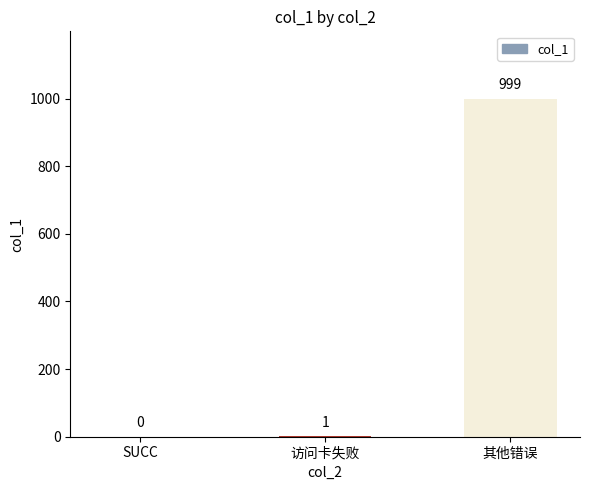

Reading right to left, extract all data points from this chart.

999	1	0